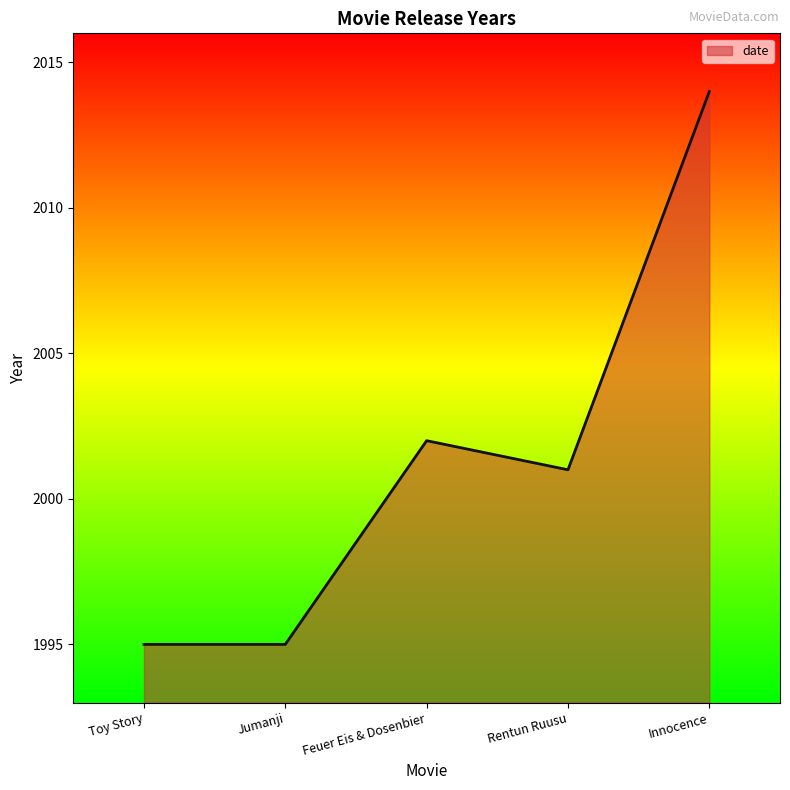

Reading right to left, transcribe all the data shown in this chart.

Innocence=2014	Rentun Ruusu=2001	Feuer Eis & Dosenbier=2002	Jumanji=1995	Toy Story=1995